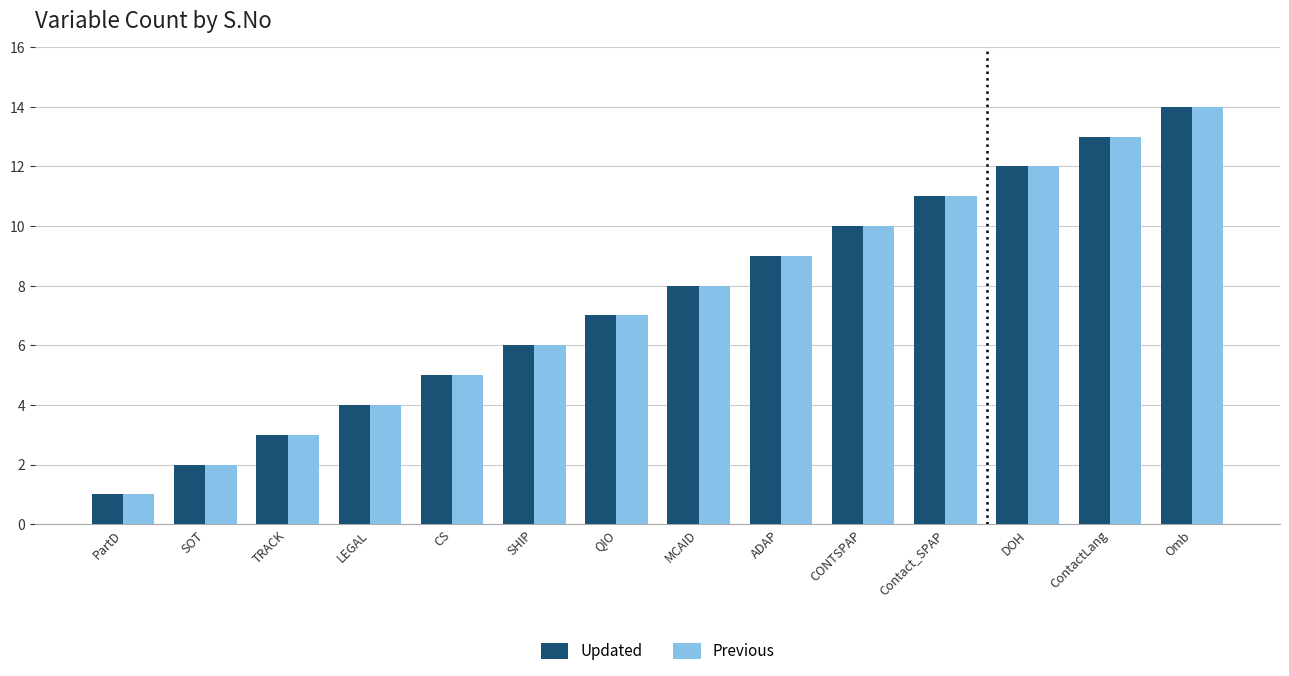

At which label is Updated closest to 7?

QIO